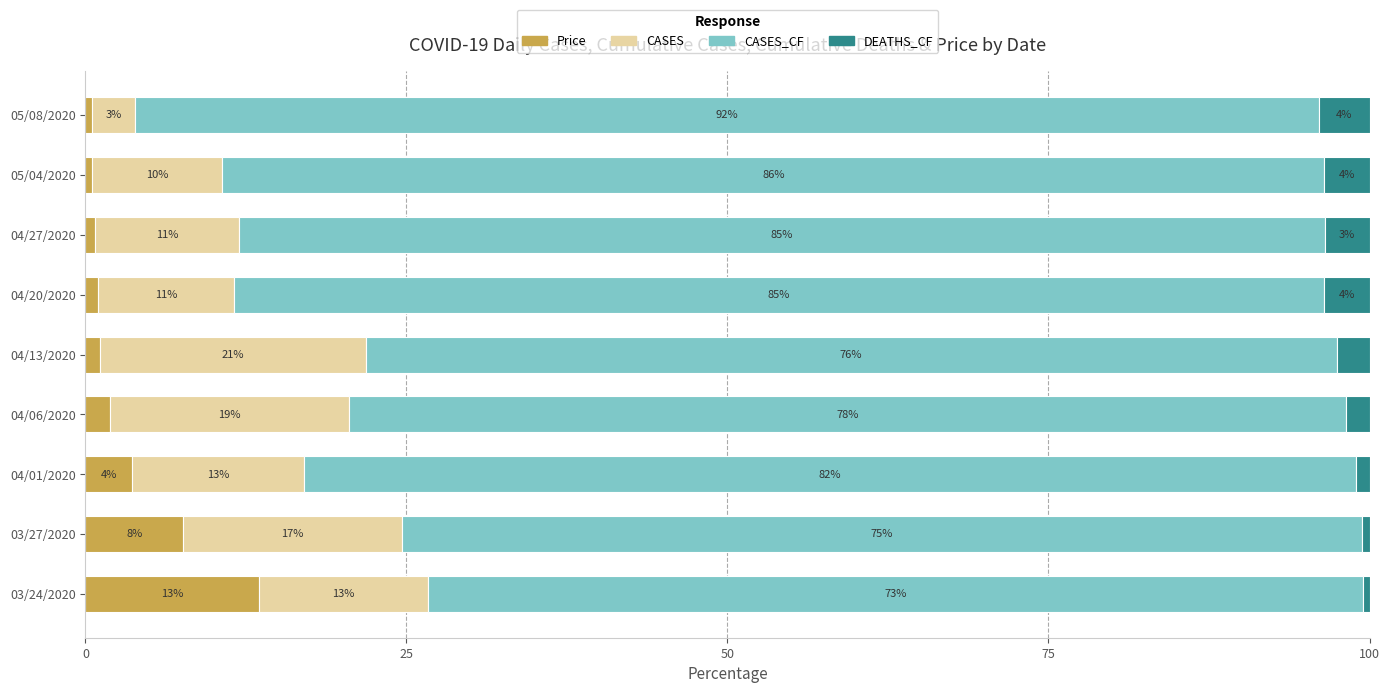

What are all the series names shown in the legend?

Price, CASES, CASES_CF, DEATHS_CF